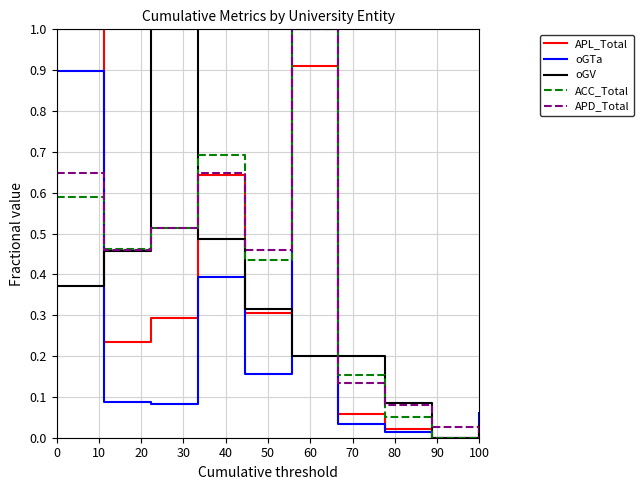

What is the maximum value for APD_Total?

1.0